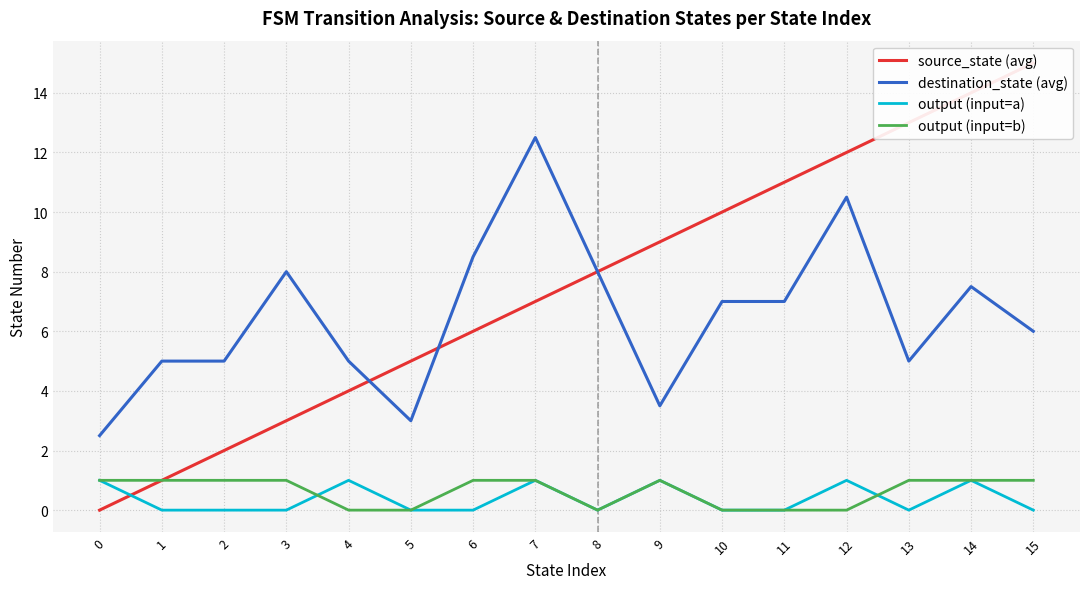

How many data points in destination_state (avg) are less than 7?

8